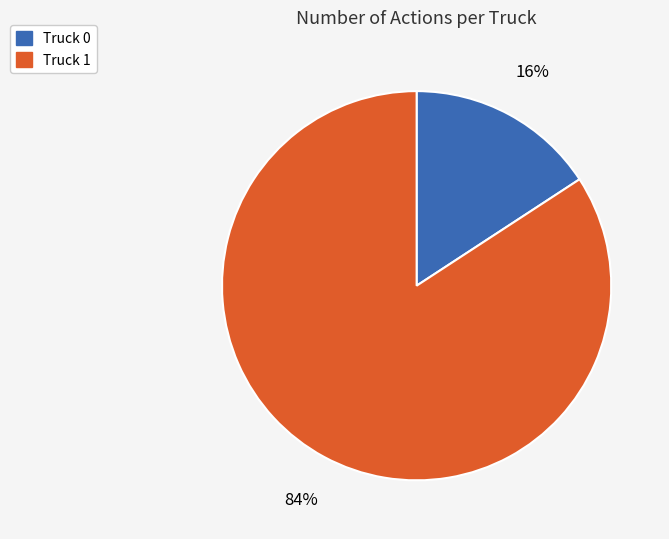

Do Truck 1 and Truck 0 together represent more than half of the pie?

Yes